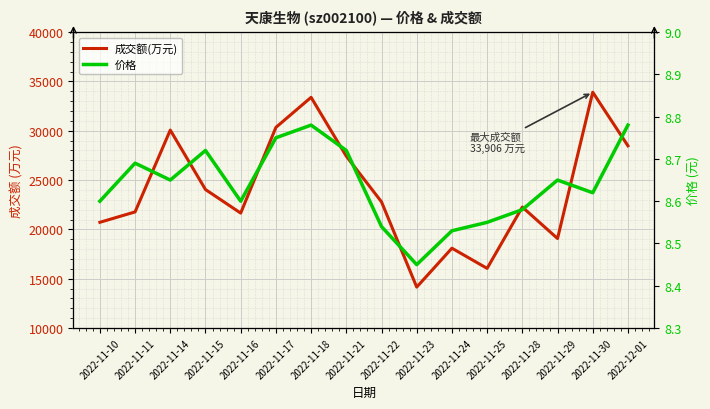

True or false: 价格 and 成交额(万元) cross at least once.

False